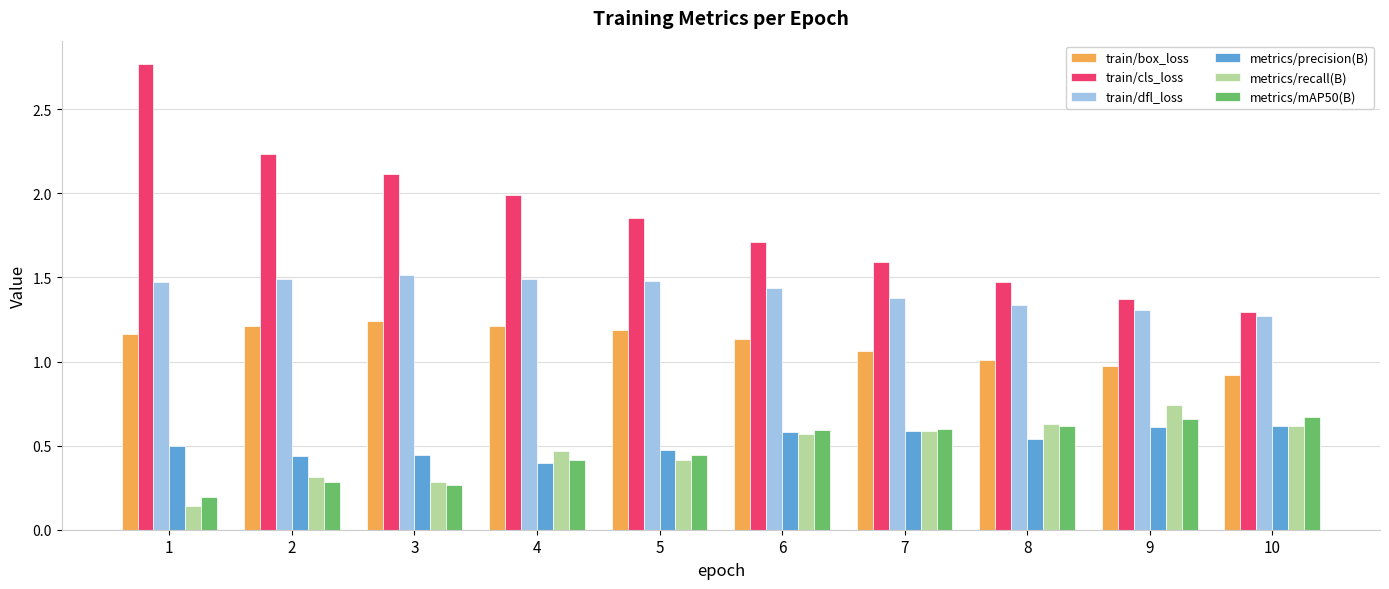

Between 4 and 10, which series saw the biggest shift?

train/cls_loss